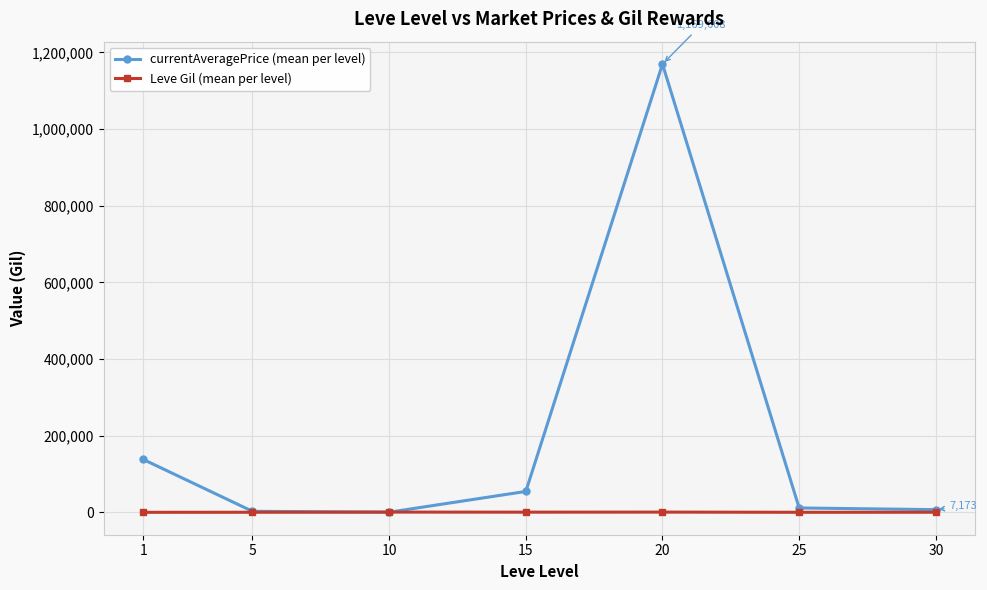

How many lines are shown in the chart?

2